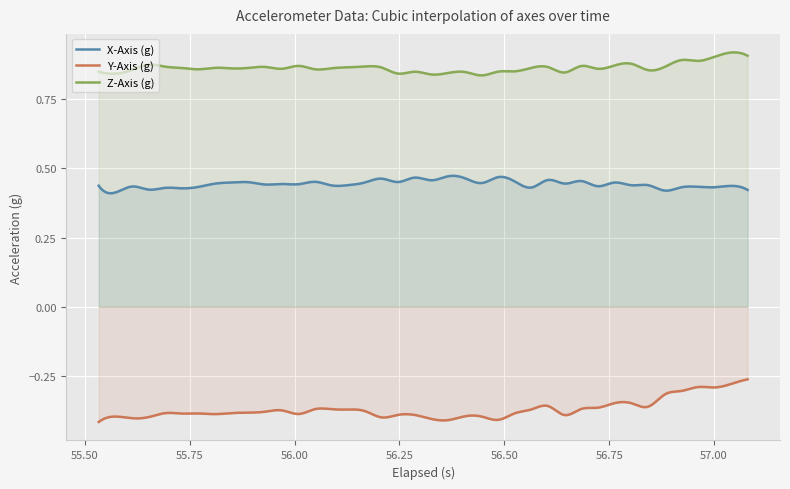

At which category does Z-Axis (g) reach its first local valley?

1